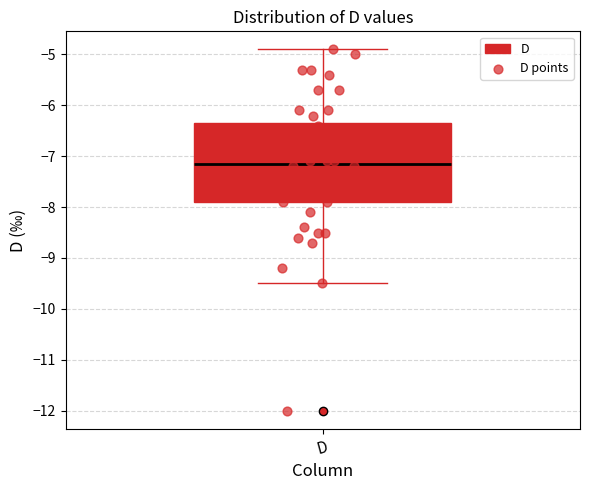

Transcribe this box plot: give where the median line is, the range the box spans, and where the two whiskers end, as read against the y-axis. The values are not printed on the chart, so give them approximately, as read against the axis.

median -7.1, box -7.9 to -6.3, whiskers -9.5 to -4.9